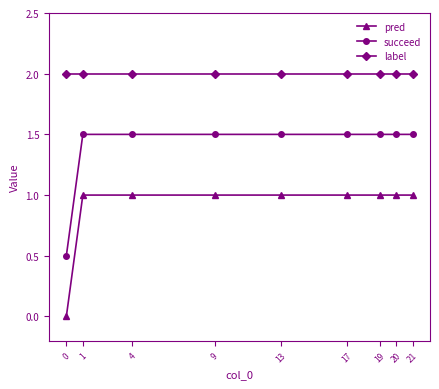

Is it true that succeed equals 2.7 at 9?

False